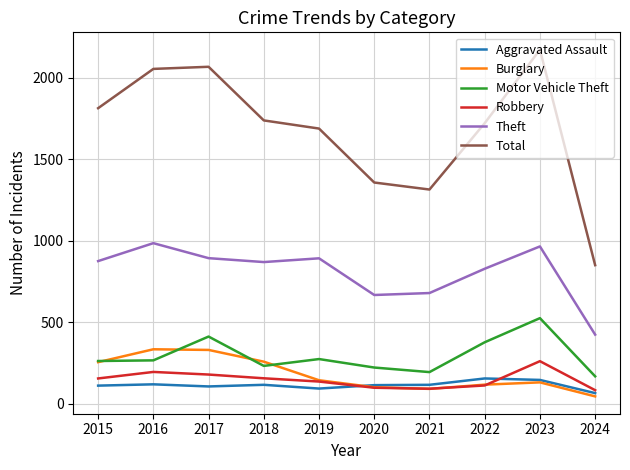

What is the maximum value for Robbery?

260